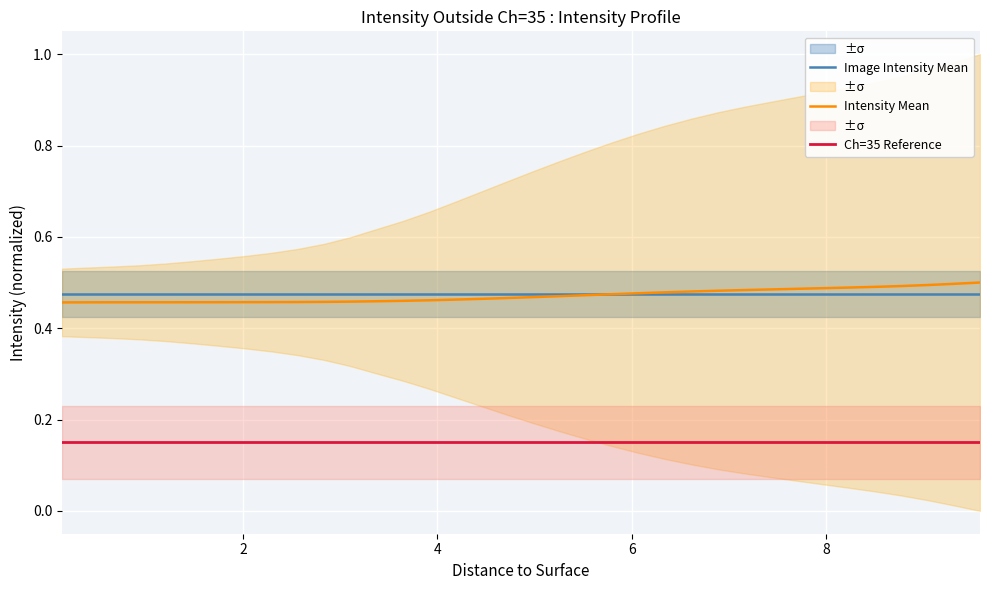

True or false: Ch=35 Reference and Intensity Mean cross at least once.

False